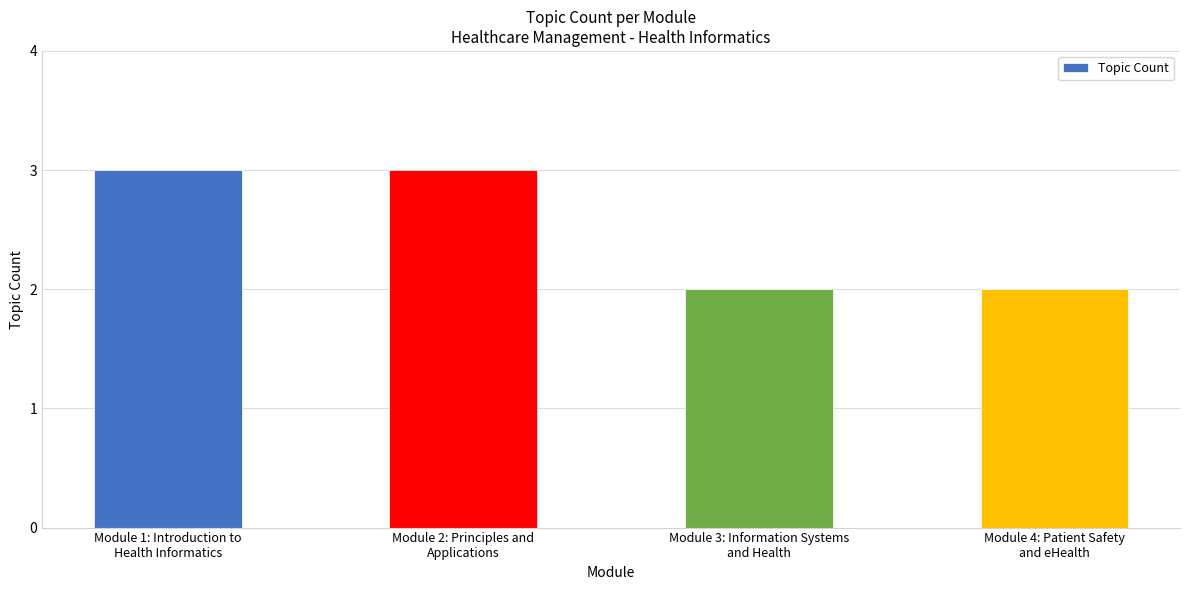

What is the value of the 1st bar from the left?

3